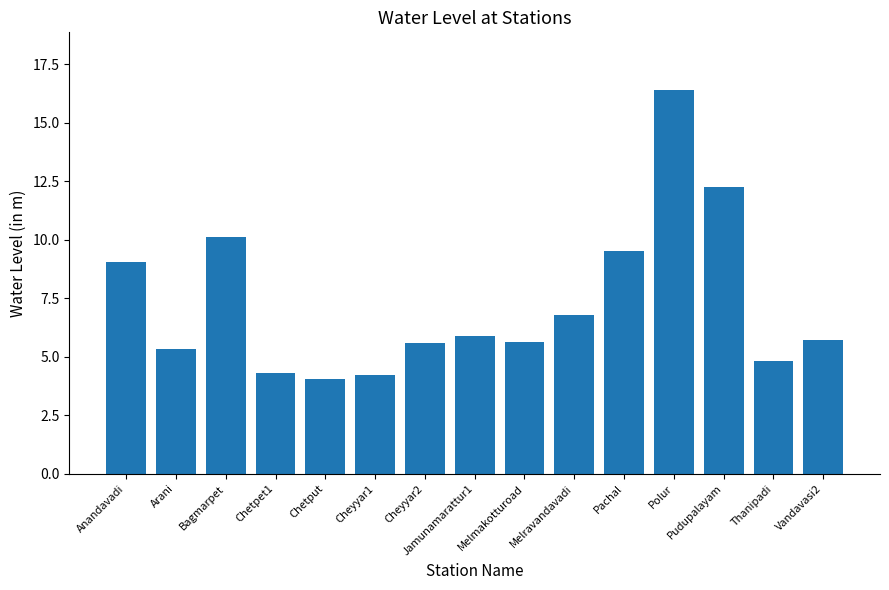

What is the label of the 15th bar from the right?

Anandavadi